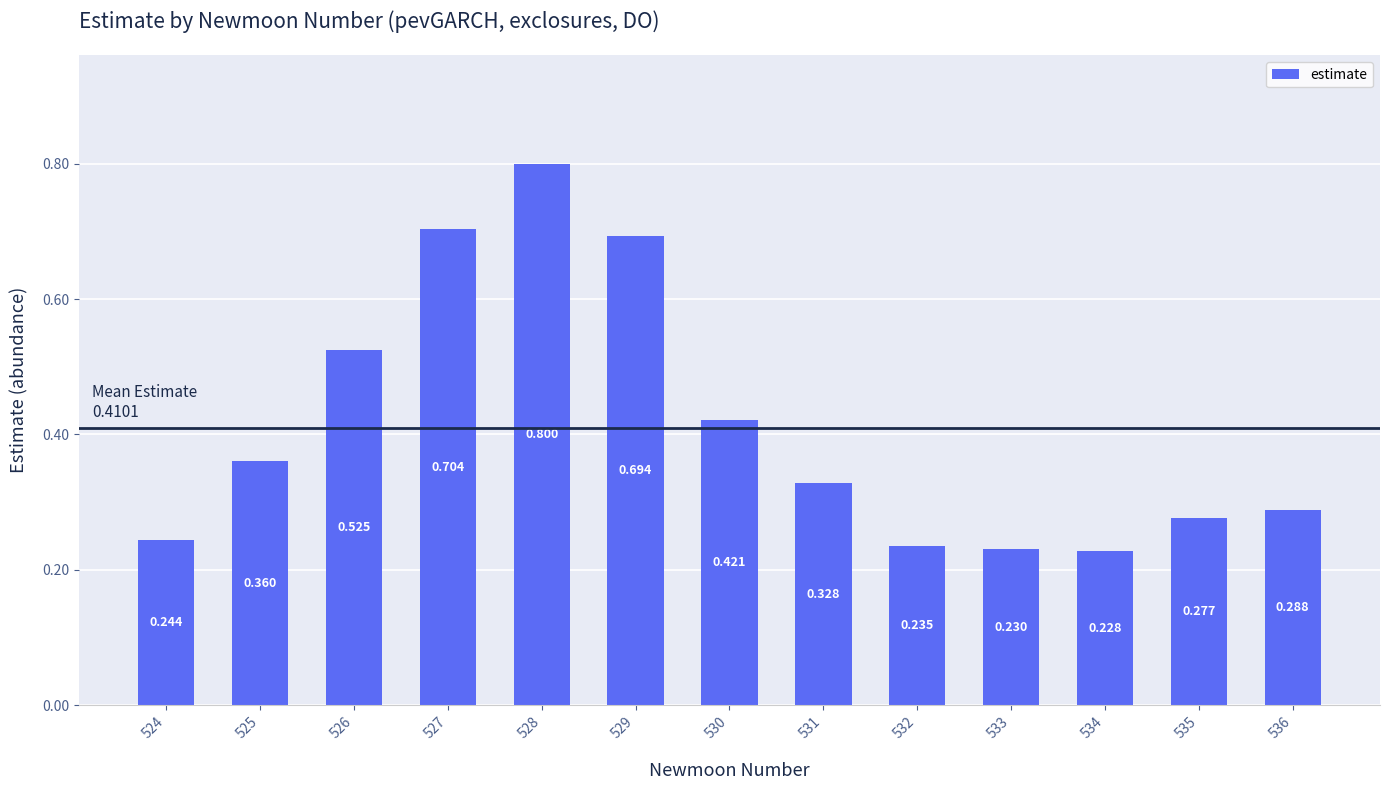

Where is the data nearest to the value 0?

534